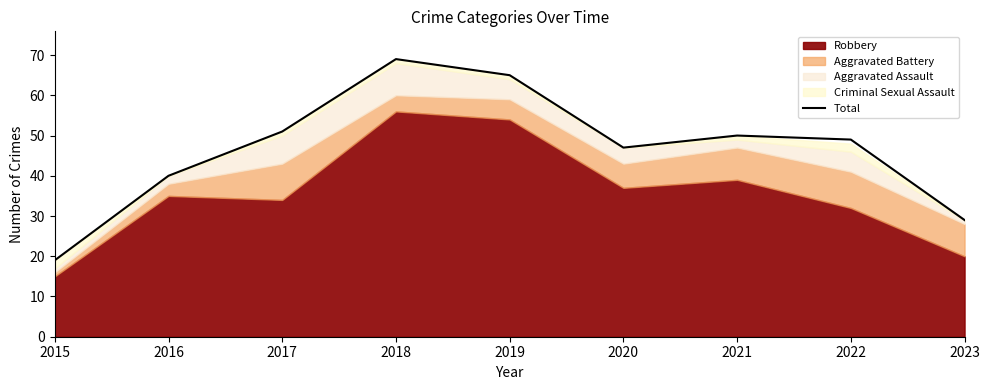

What value does the data have at 2021?

50